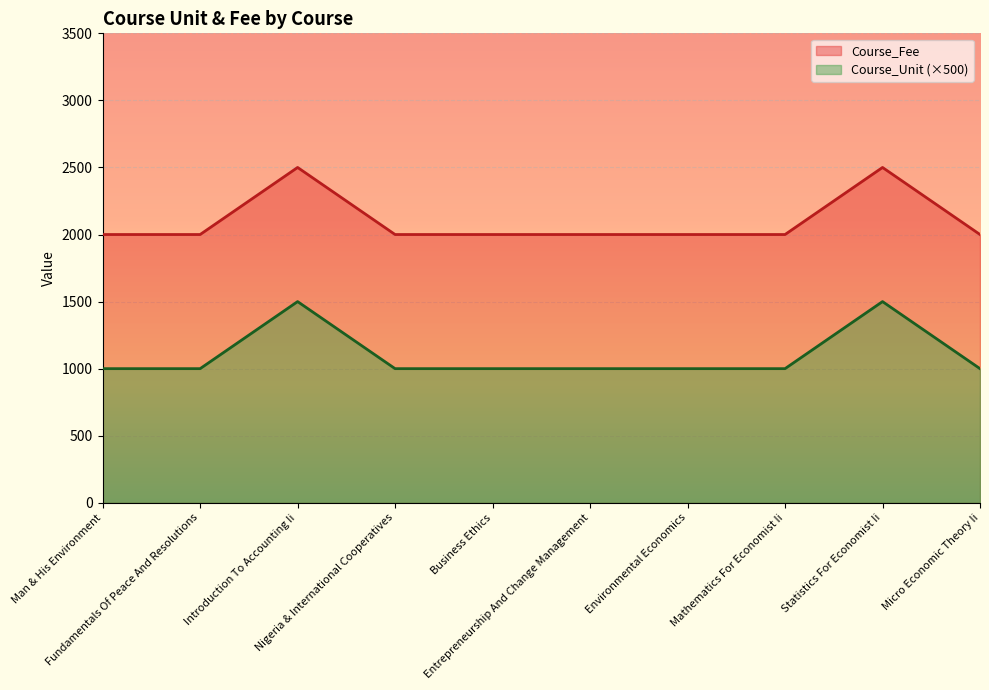

At which category is the sum across all series the highest?

Introduction To Accounting Ii